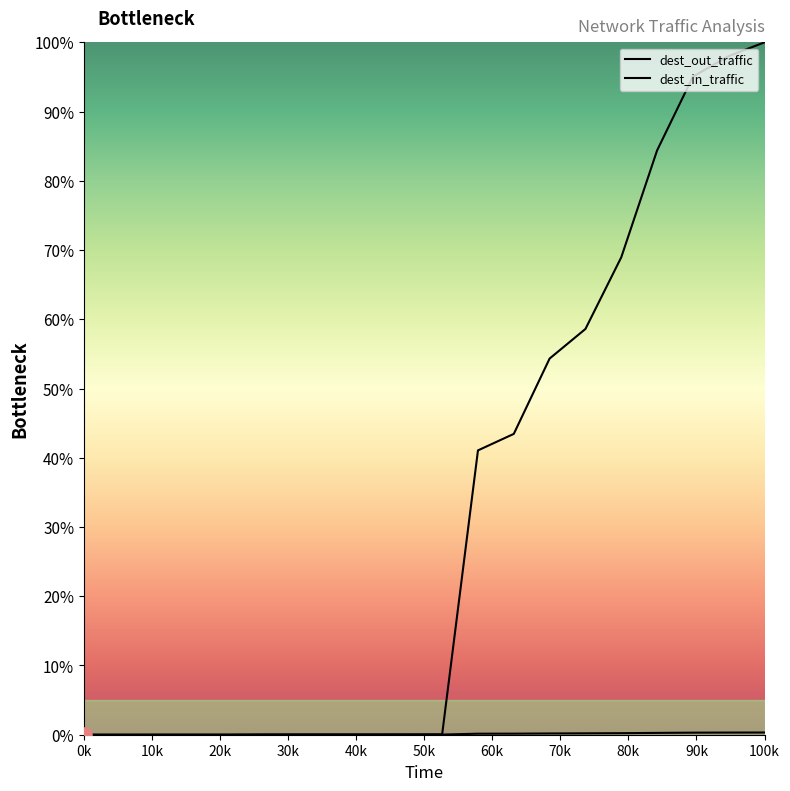

Which series reaches the minimum Y coordinate?

dest_out_traffic